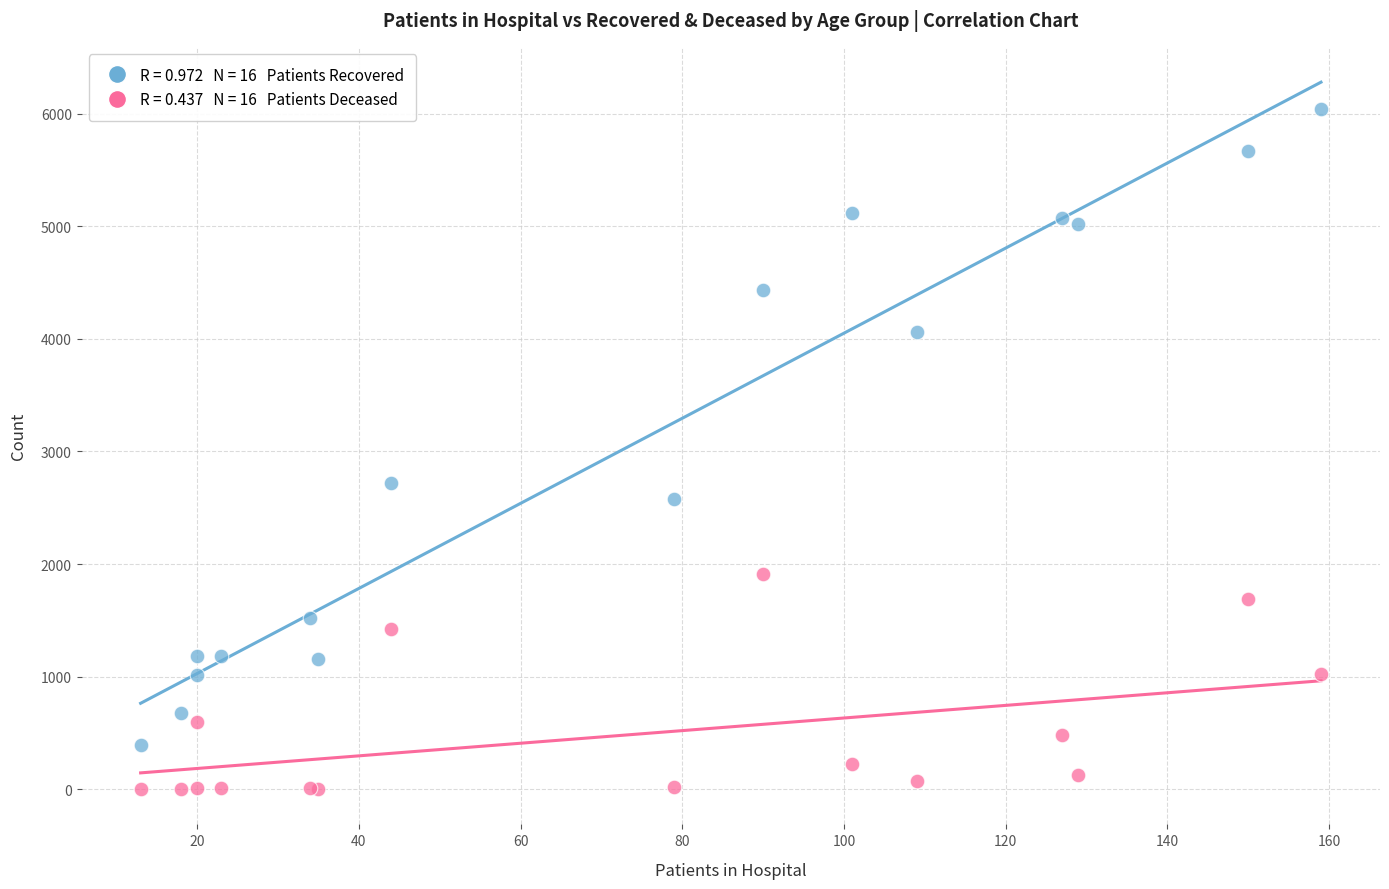

Across all series, what Y value is closest to 3020?

2718